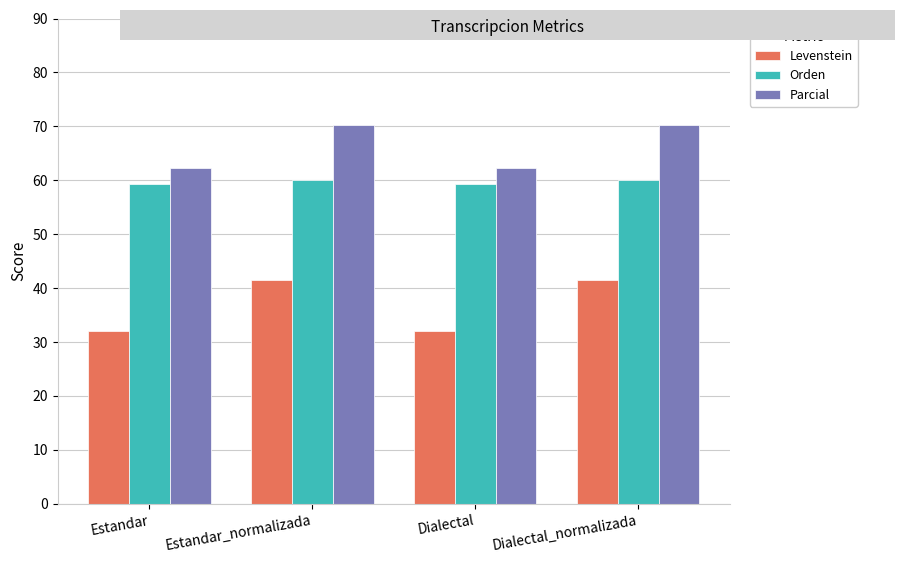

What is the lowest value of the Orden series?

59.3